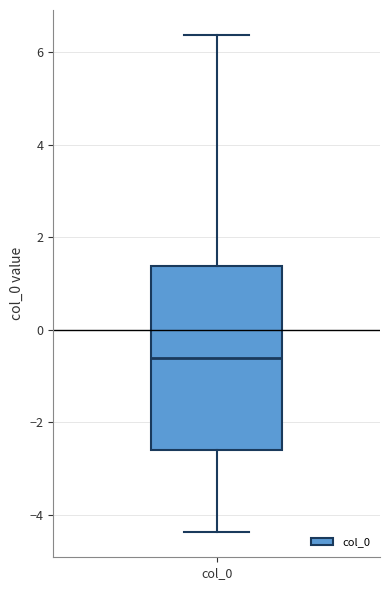

Read this box plot against the y-axis: the position of the median line, the range covered by the box, and the ends of both whiskers. The values are not printed on the chart, so give them approximately, as read against the axis.

median -0.6, box -2.6 to 1.4, whiskers -4.4 to 6.4